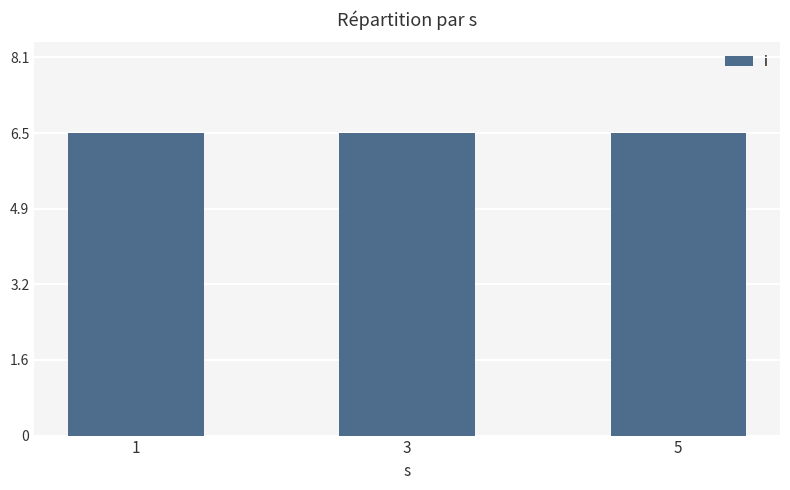

Between s=1 (i=6) and s=5 (i=6), which series saw the biggest shift?

i